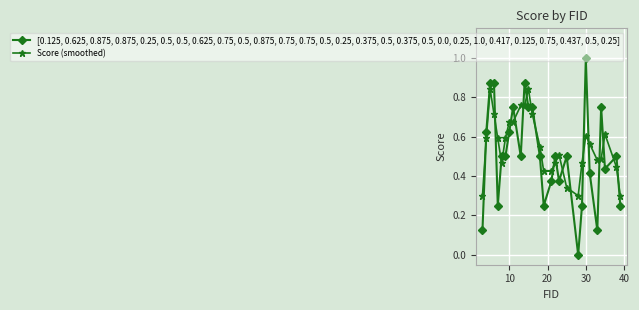

How many positive values does the [0.125, 0.625, 0.875, 0.875, 0.25, 0.5, 0.5, 0.625, 0.75, 0.5, 0.875, 0.75, 0.75, 0.5, 0.25, 0.375, 0.5, 0.375, 0.5, 0.0, 0.25, 1.0, 0.417, 0.125, 0.75, 0.437, 0.5, 0.25] series have?

27